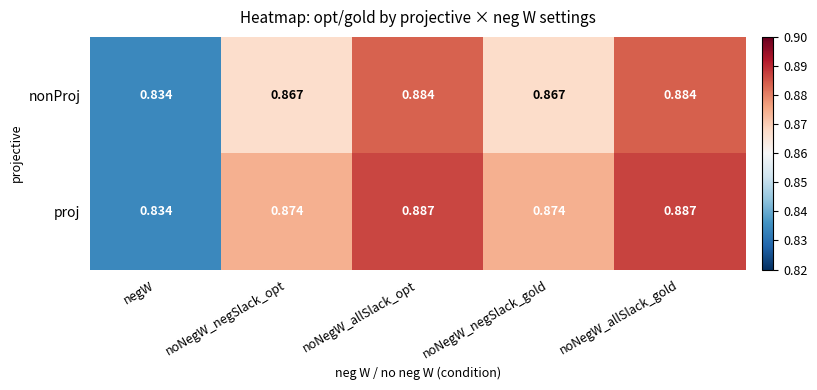

Which series has the largest total across all categories?

proj